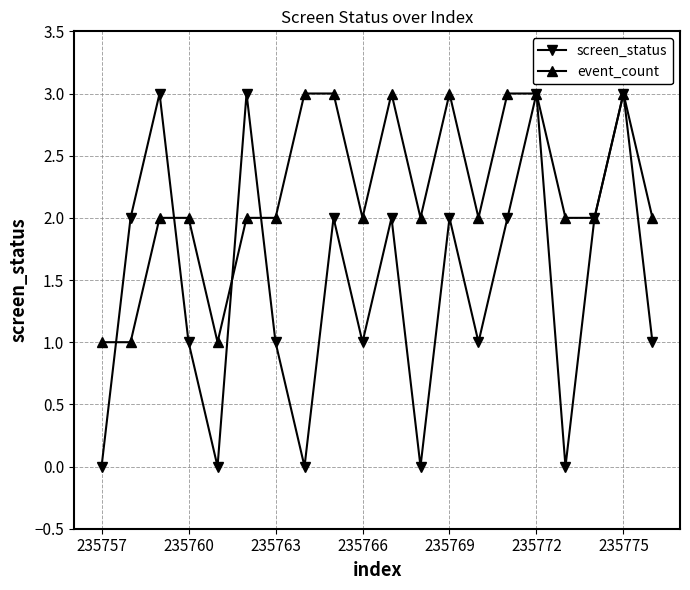

What is the value of the screen_status point at the 11th from the left?

2